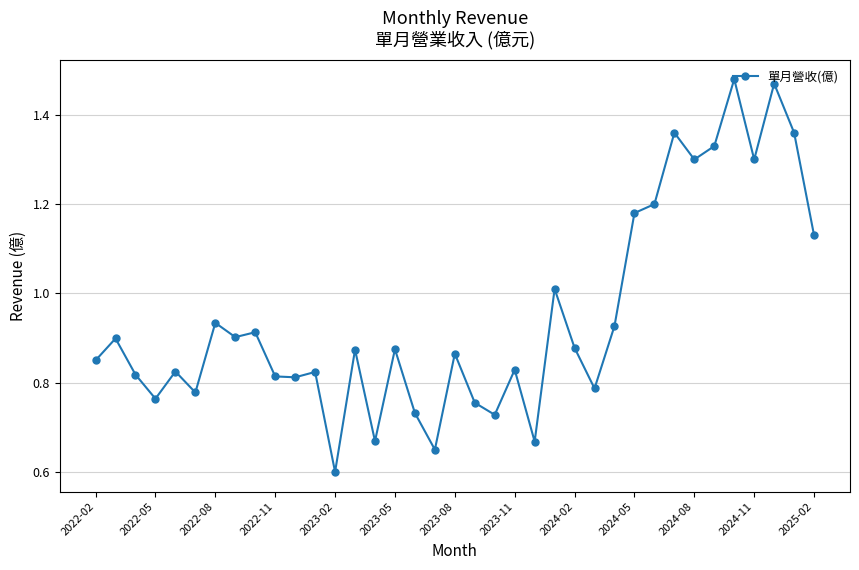

How many points are lower than both their immediate neighbors (excluding endpoints)?

12